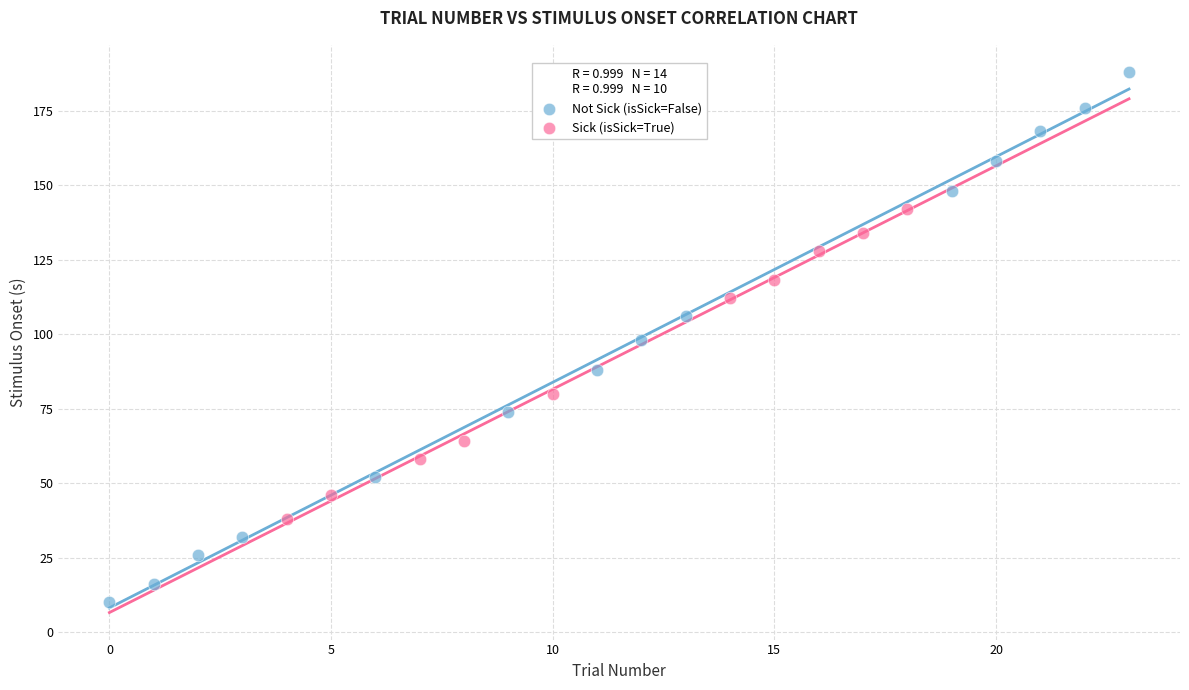

Which series contains the lowest Y value?

Not Sick (isSick=False)